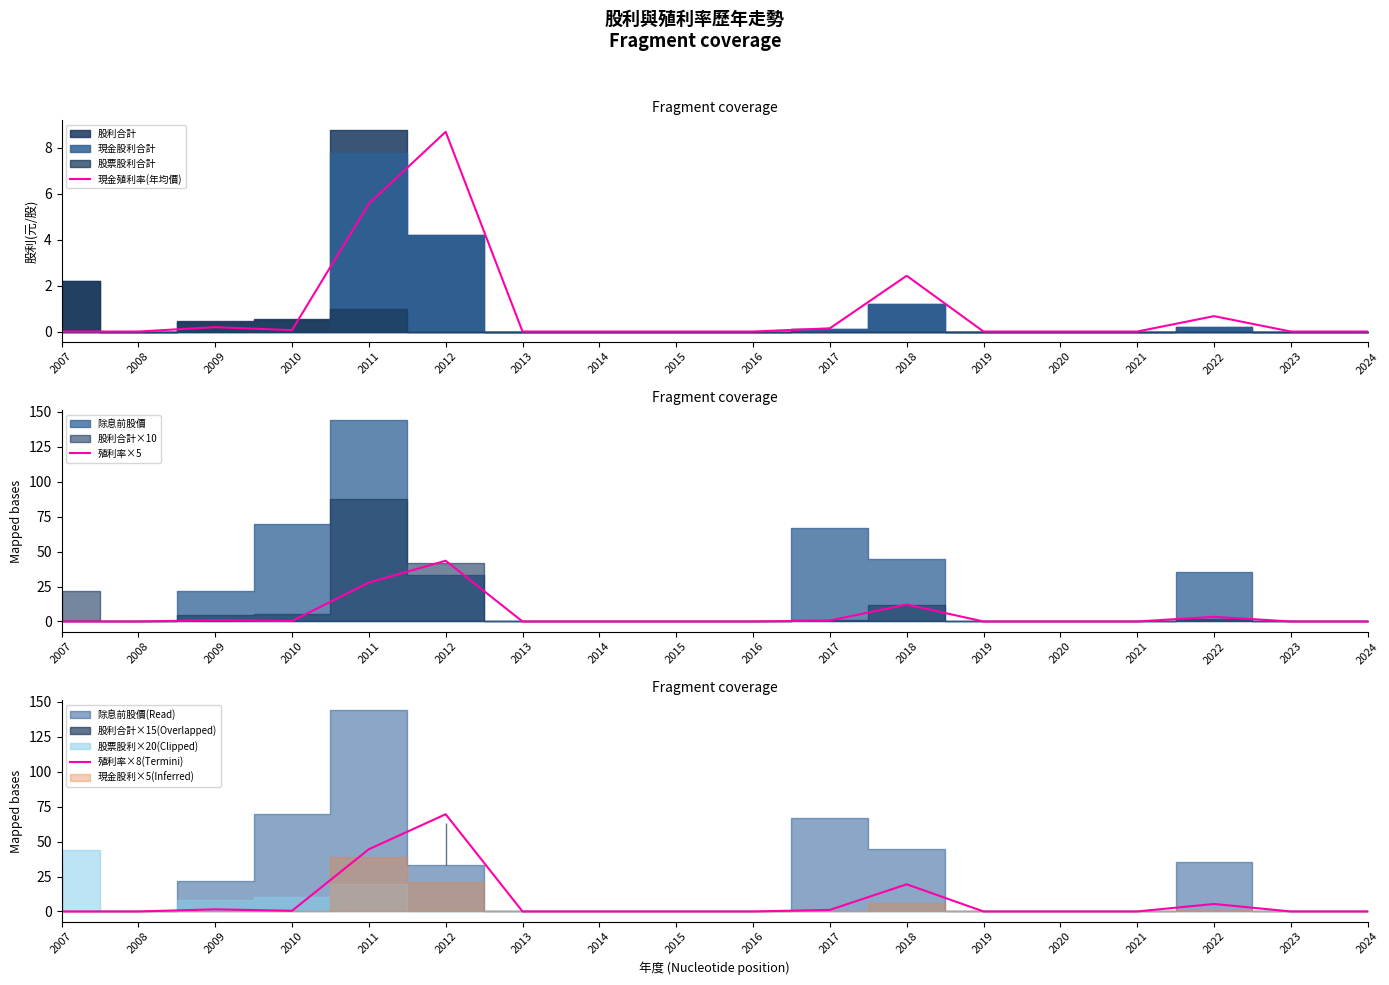

Rank the series by their maximum value, from highest to lowest.

殖利率×8(Termini), 殖利率×5, 現金殖利率(年均價)